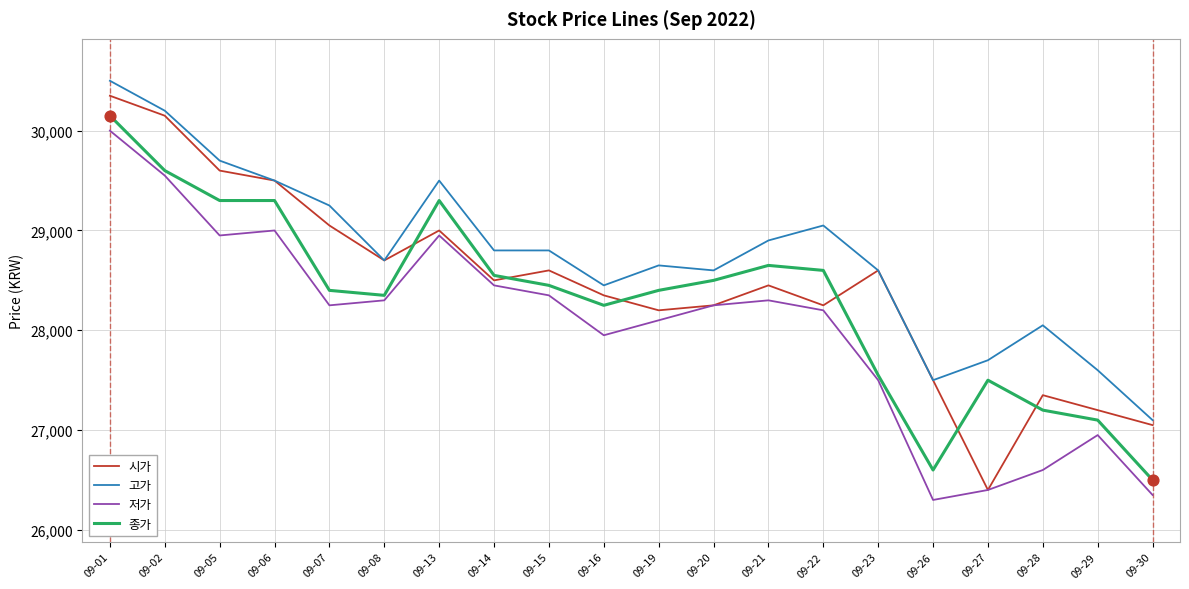

Is the value of 시가 at 09-01 greater than the value of 저가 at 09-08?

Yes